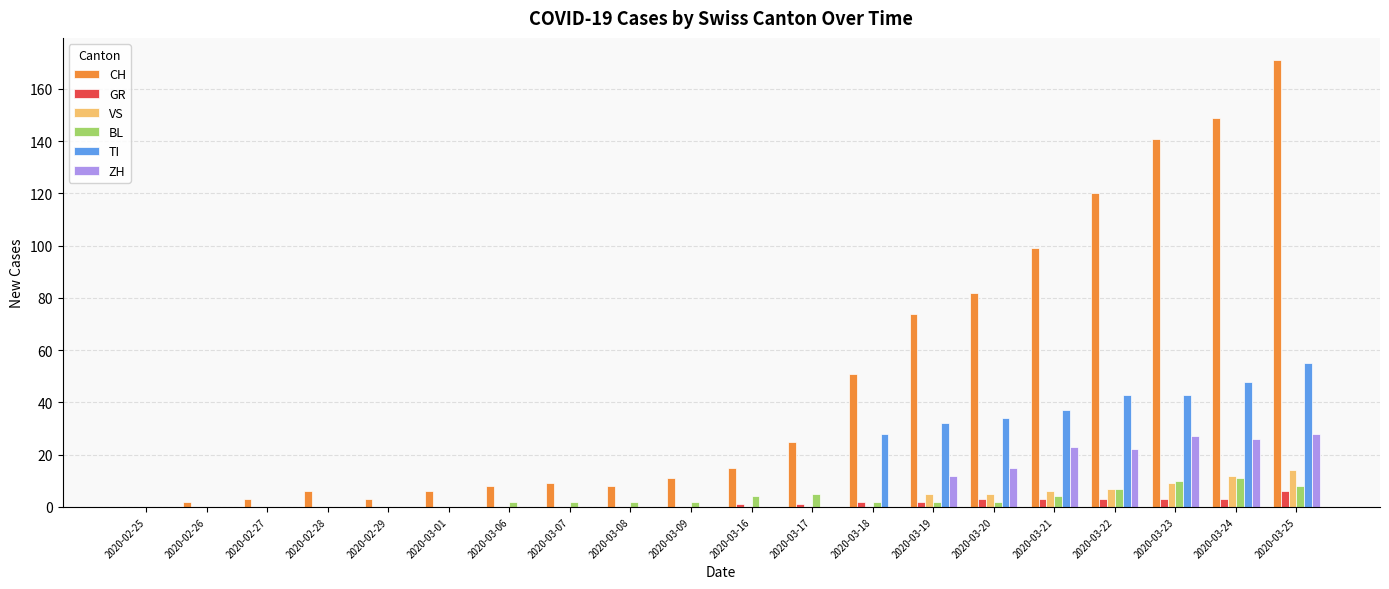

Reading left to right, extract all data points from this chart.

CH: 0	2	3	6	3	6	8	9	8	11	15	25	51	74	82	99	120	141	149	171
GR: 0	0	0	0	0	0	0	0	0	0	1	1	2	2	3	3	3	3	3	6
VS: 0	0	0	0	0	0	0	0	0	0	0	0	0	5	5	6	7	9	12	14
BL: 0	0	0	0	0	0	2	2	2	2	4	5	2	2	2	4	7	10	11	8
TI: 0	0	0	0	0	0	0	0	0	0	0	0	28	32	34	37	43	43	48	55
ZH: 0	0	0	0	0	0	0	0	0	0	0	0	0	12	15	23	22	27	26	28